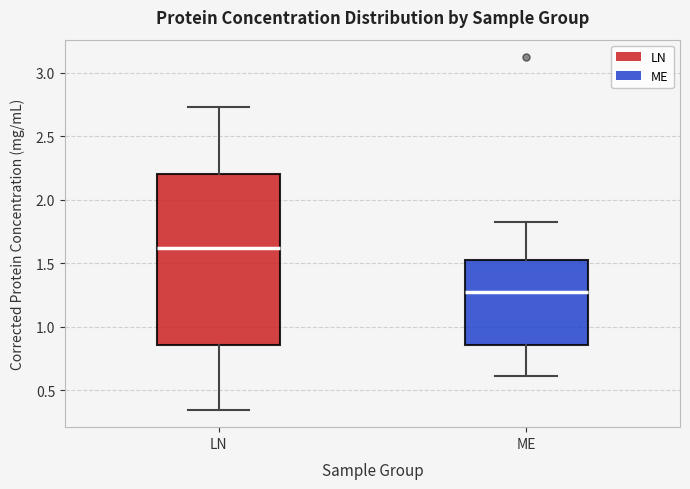

Which box has the lowest median line?

ME